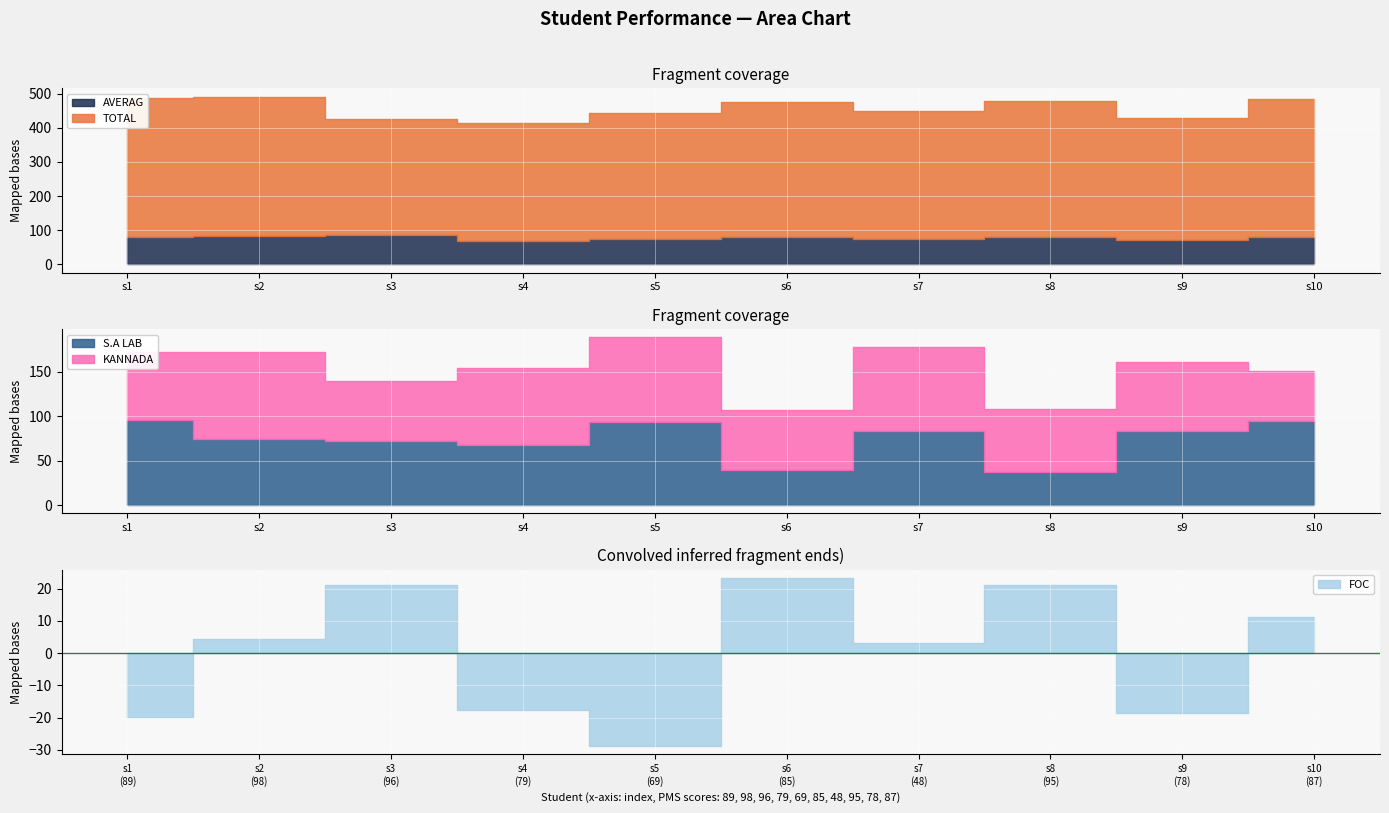

How many interior local peaks does the FOC series have?

3